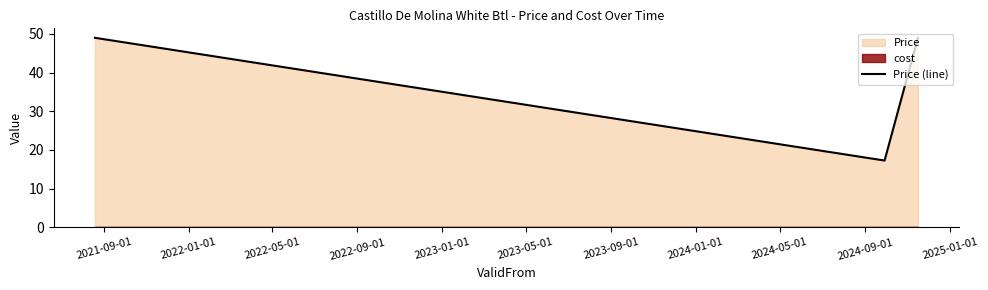

What is the maximum value for Price (line)?

49.0